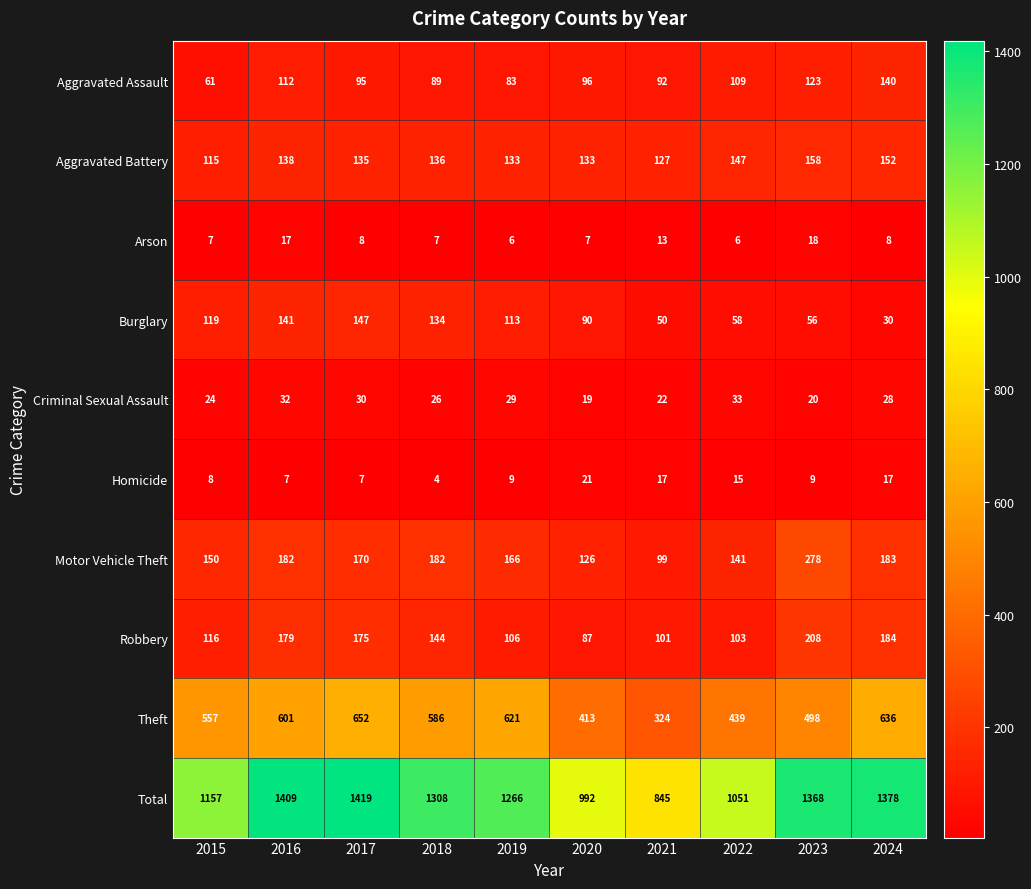

What is the difference between the maximum and second lowest values in the Criminal Sexual Assault series?

13